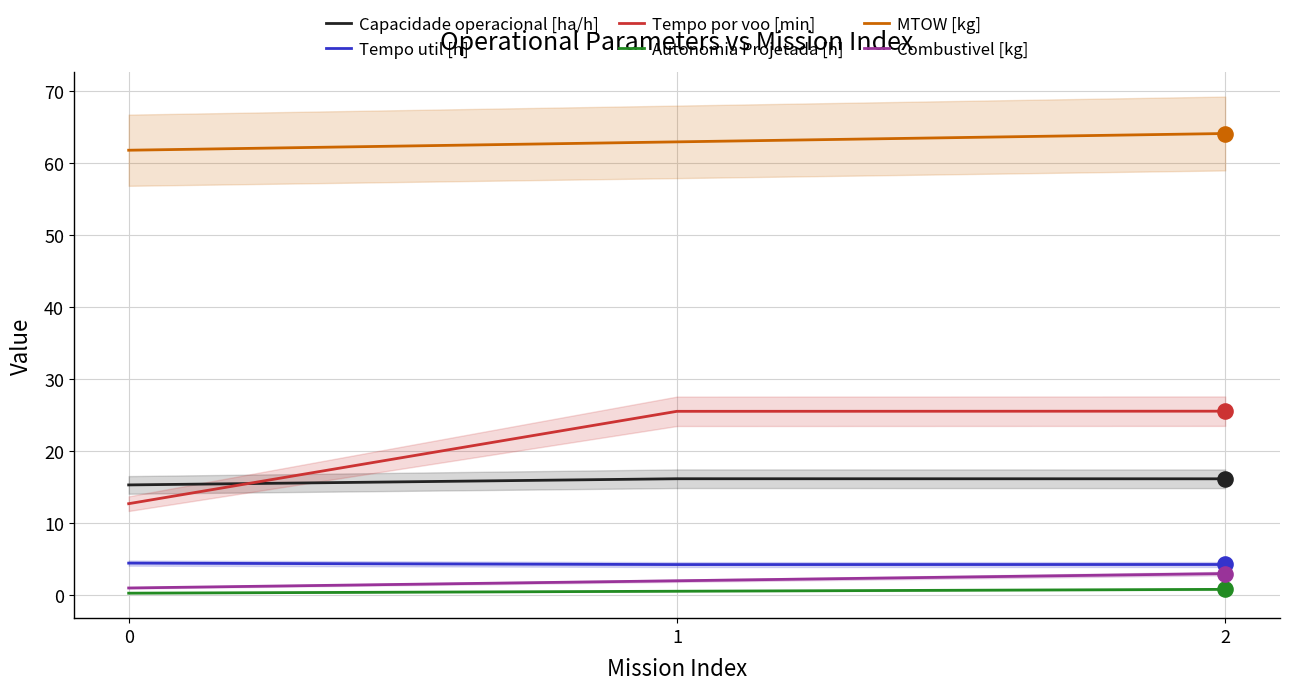

Which series reaches the minimum Y coordinate?

Autonomia Projetada [h]